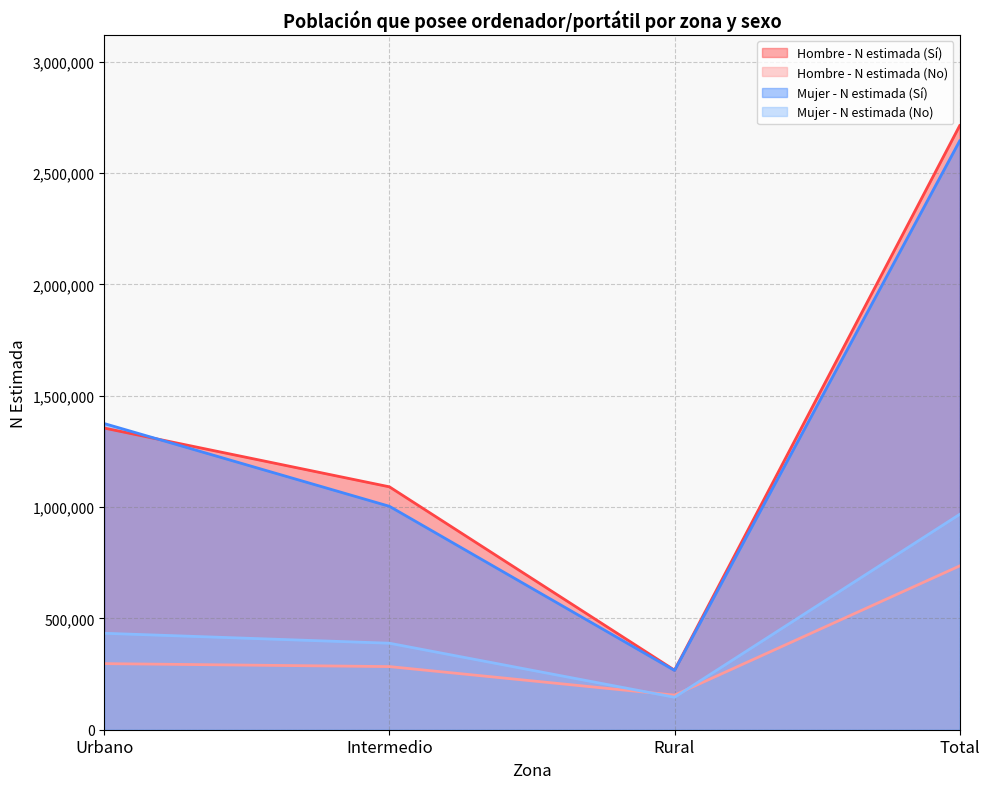

Reading right to left, extract all data points from this chart.

Hombre - N estimada (Sí): Total=2713636	Rural=267425	Intermedio=1091115	Urbano=1355096
Hombre - N estimada (No): Total=735865	Rural=155389	Intermedio=283590	Urbano=296886
Mujer - N estimada (Sí): Total=2645169	Rural=266196	Intermedio=1003641	Urbano=1375331
Mujer - N estimada (No): Total=967543	Rural=145699	Intermedio=388576	Urbano=433269